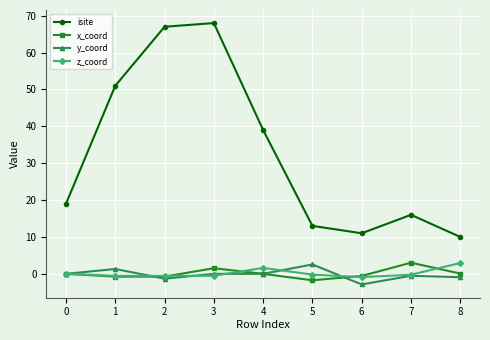

What is the smallest value displayed?

-2.9